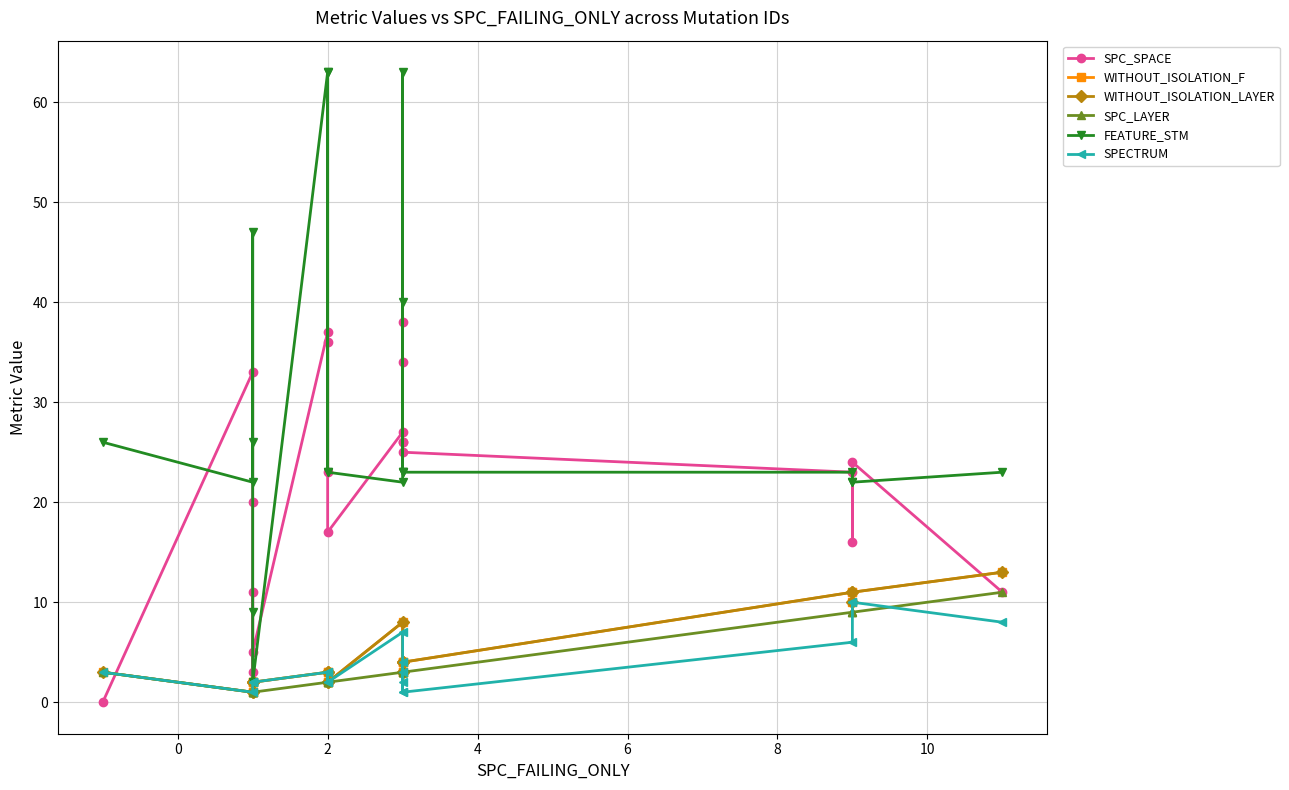

What is the value of the FEATURE_STM point at the 9th from the left?

2